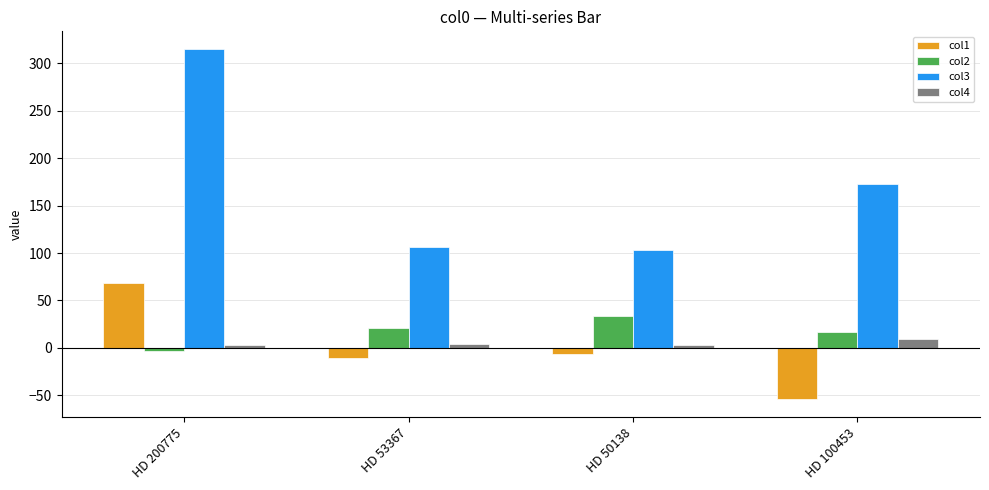

How many groups of bars are there?

4